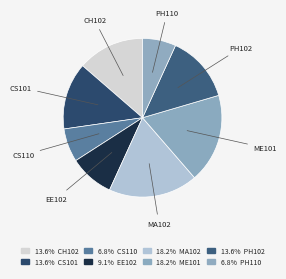

Does any single category account for the majority?

No